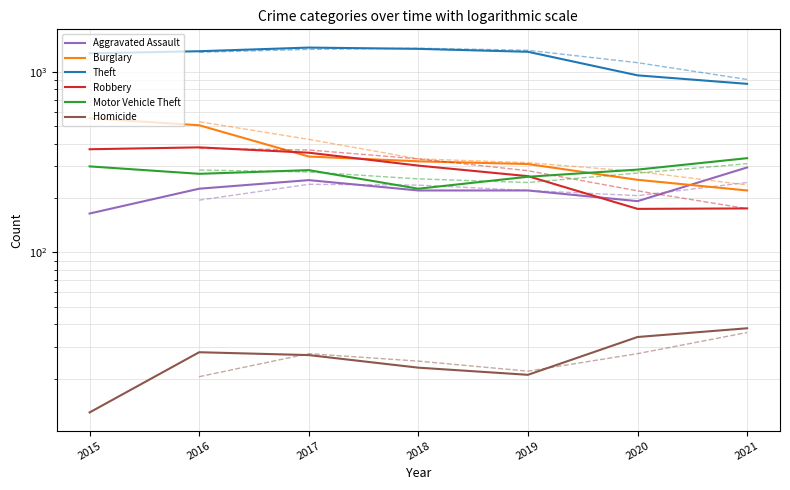

How many lines are shown in the chart?

6